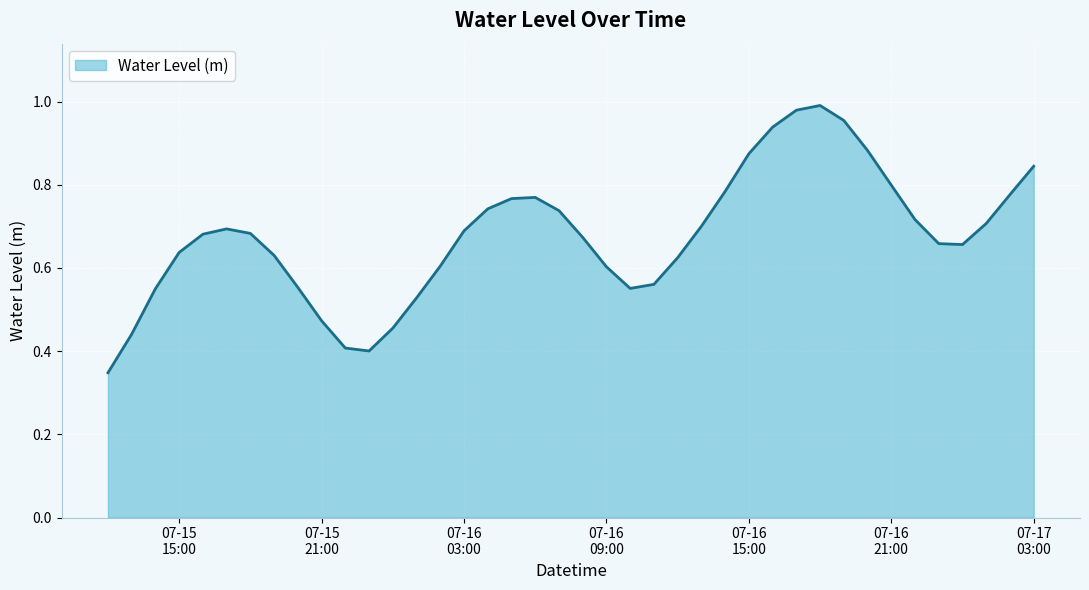

At which label is the value closest to 0?

2025-07-15 12:00:00